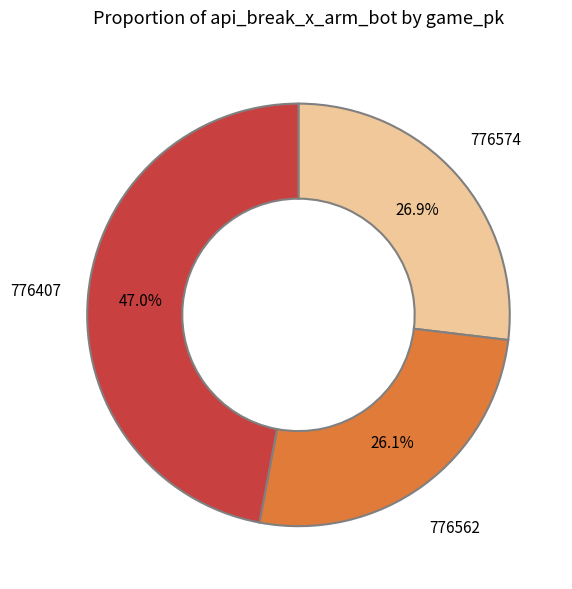

True or false: 776574 accounts for 18% of the total.

False